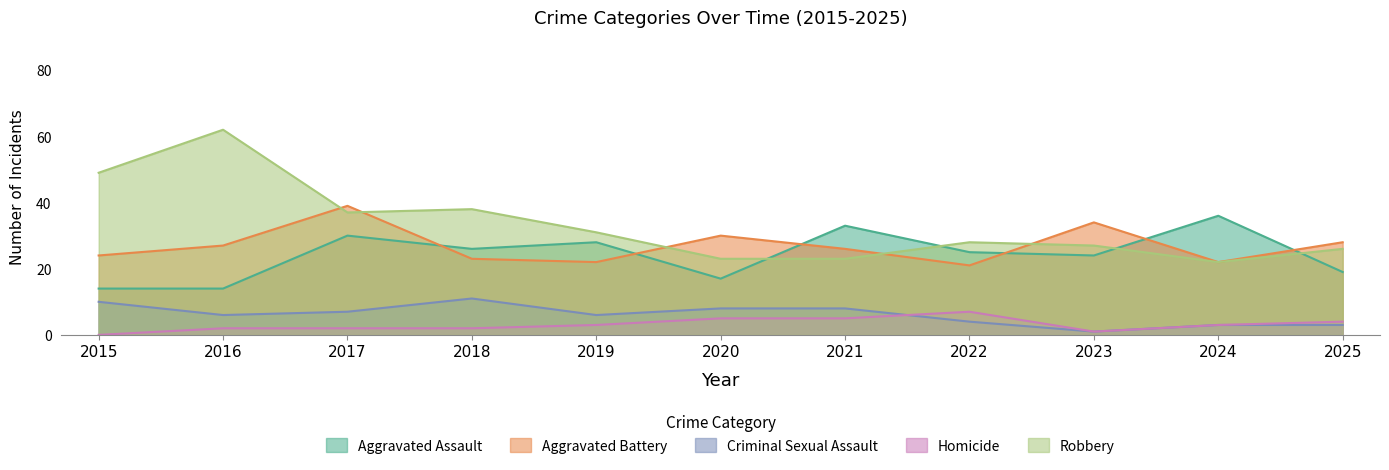

True or false: Criminal Sexual Assault has more than 1 interior local peaks.

False